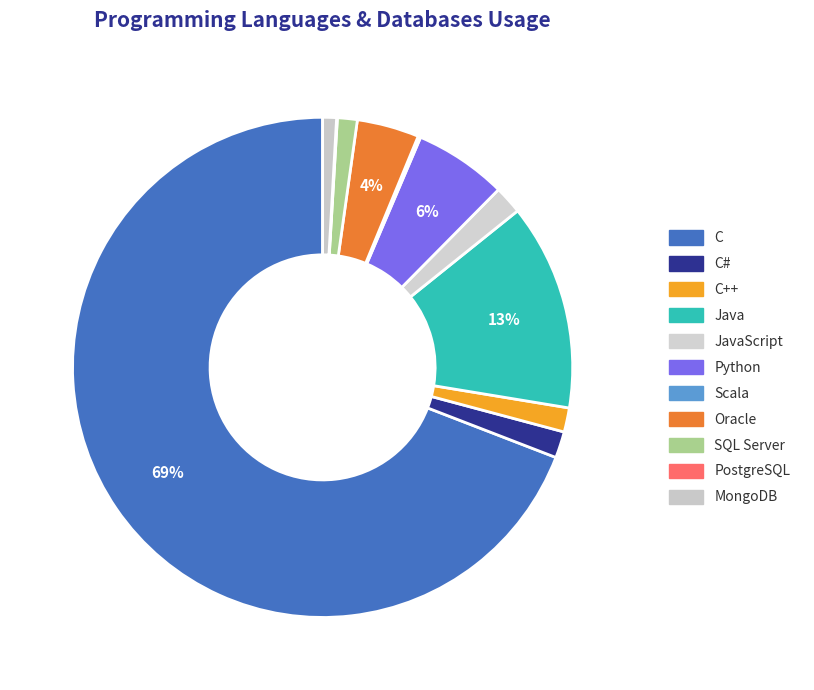

The C slice represents 69% of the pie. True or false?

True